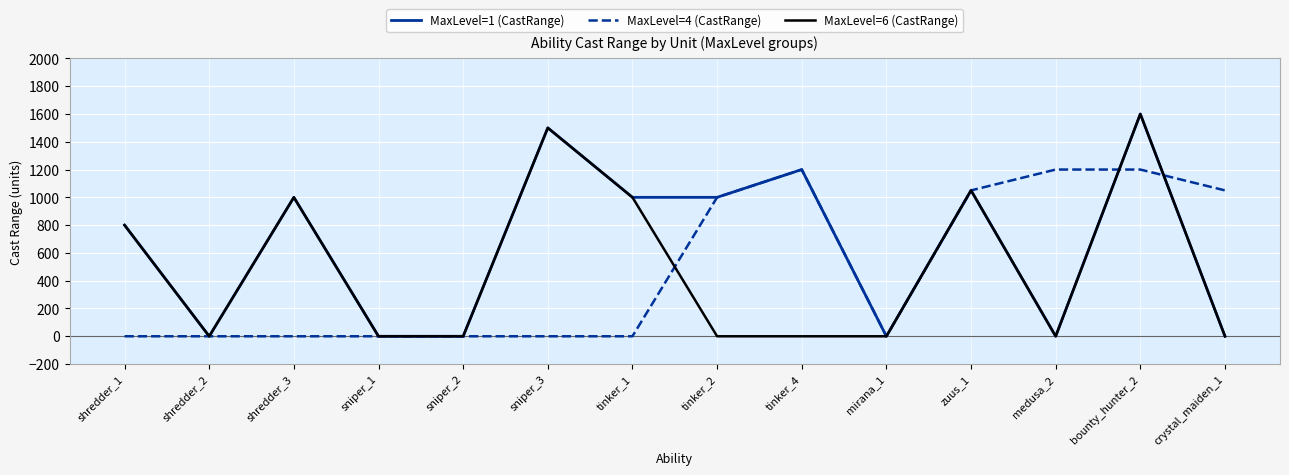

Which series changed the most between tinker_4 and medusa_2?

MaxLevel=1 (CastRange)